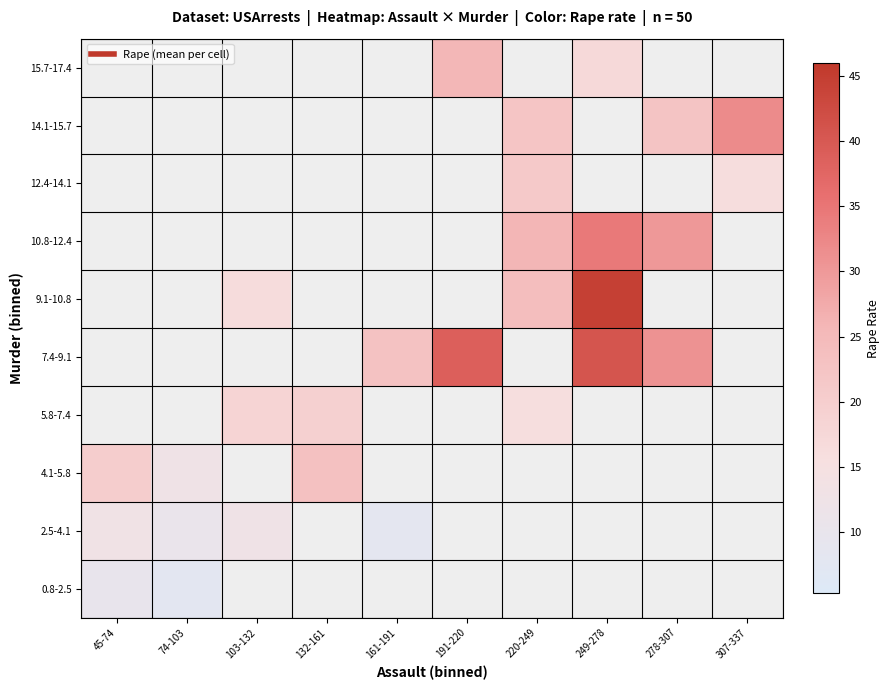

Which label corresponds to the smallest value in the chart?

74-103